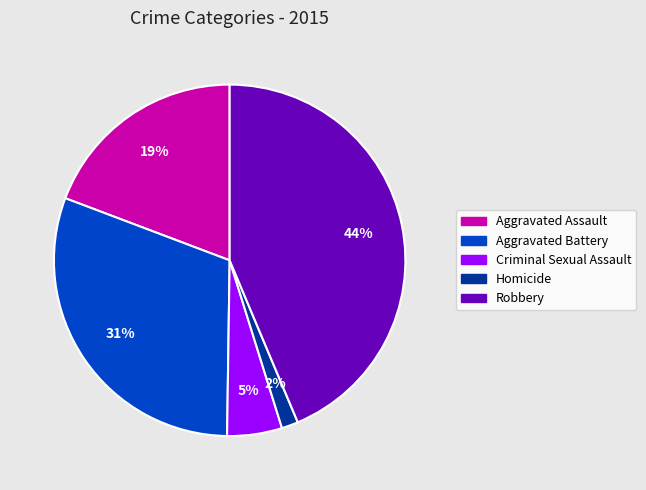

Is there any slice that represents more than half of the pie?

No